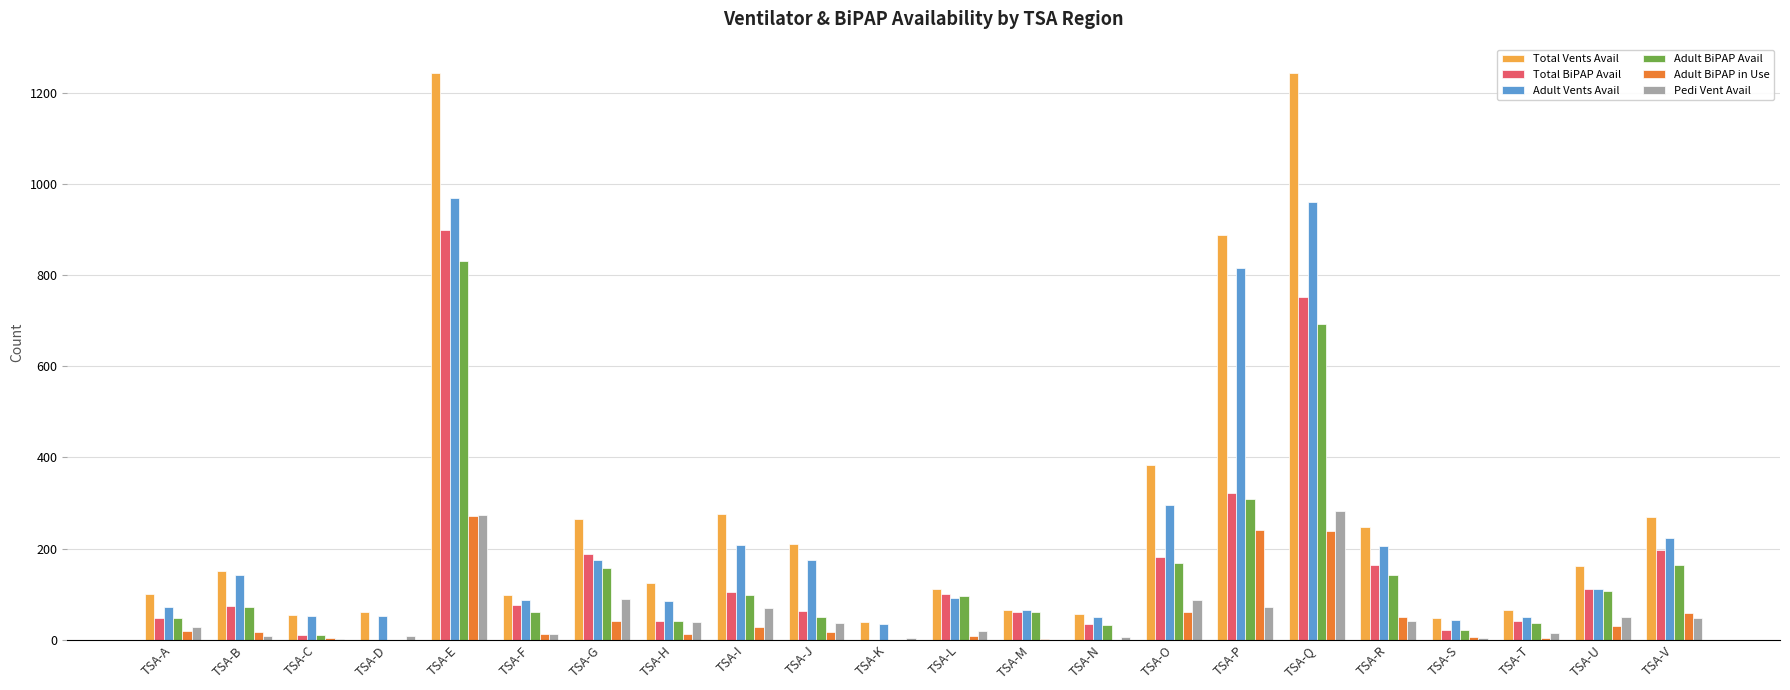

What is the sum of all Total BiPAP Avail values?

3488